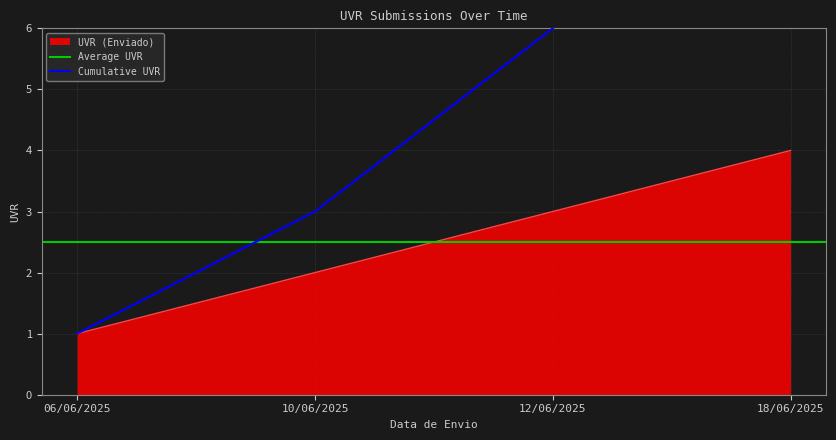

What is the highest value of the UVR (Enviado) series?

4